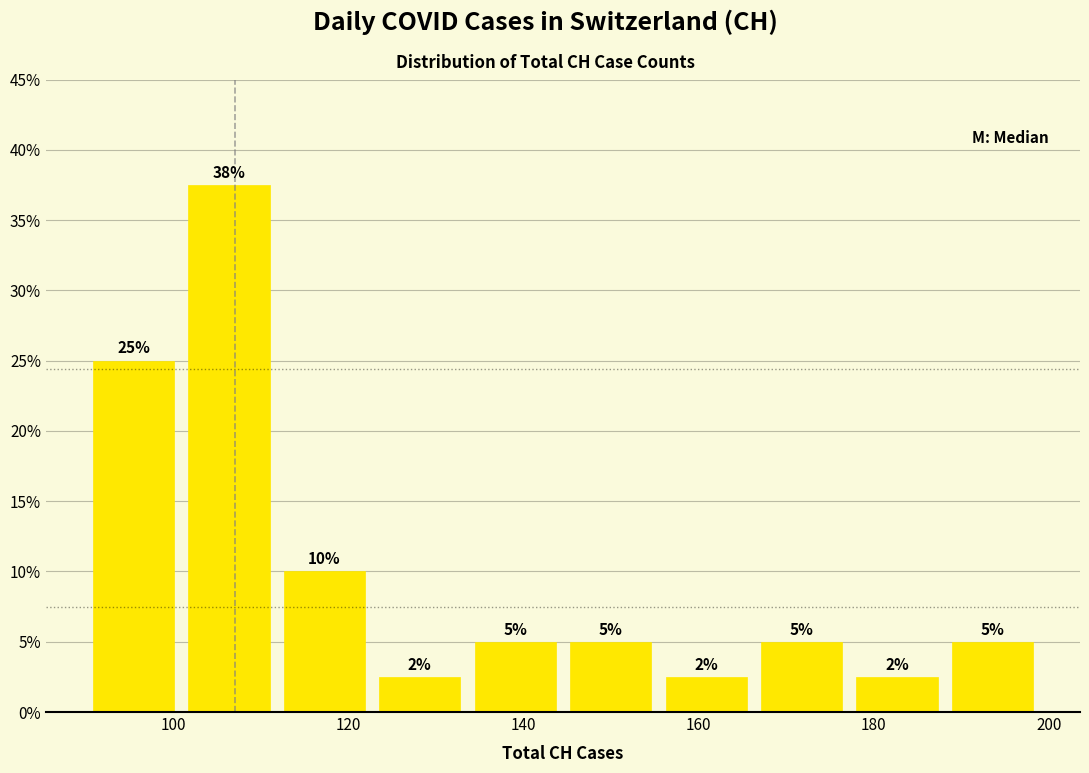

Which range on the x-axis has the tallest bar?

100 to 112